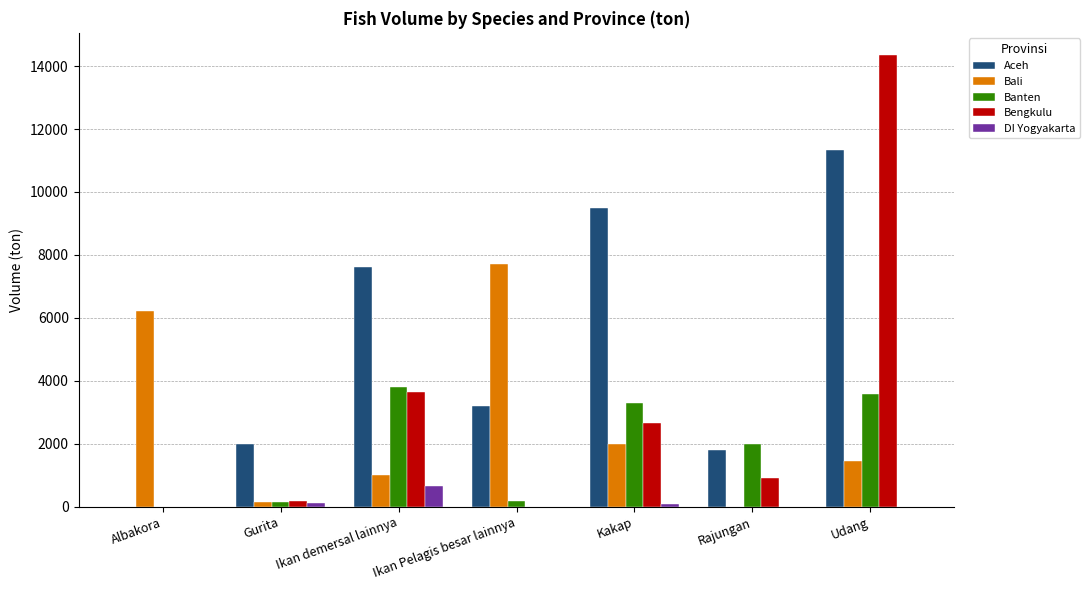

What is the maximum value shown in the chart?

14338